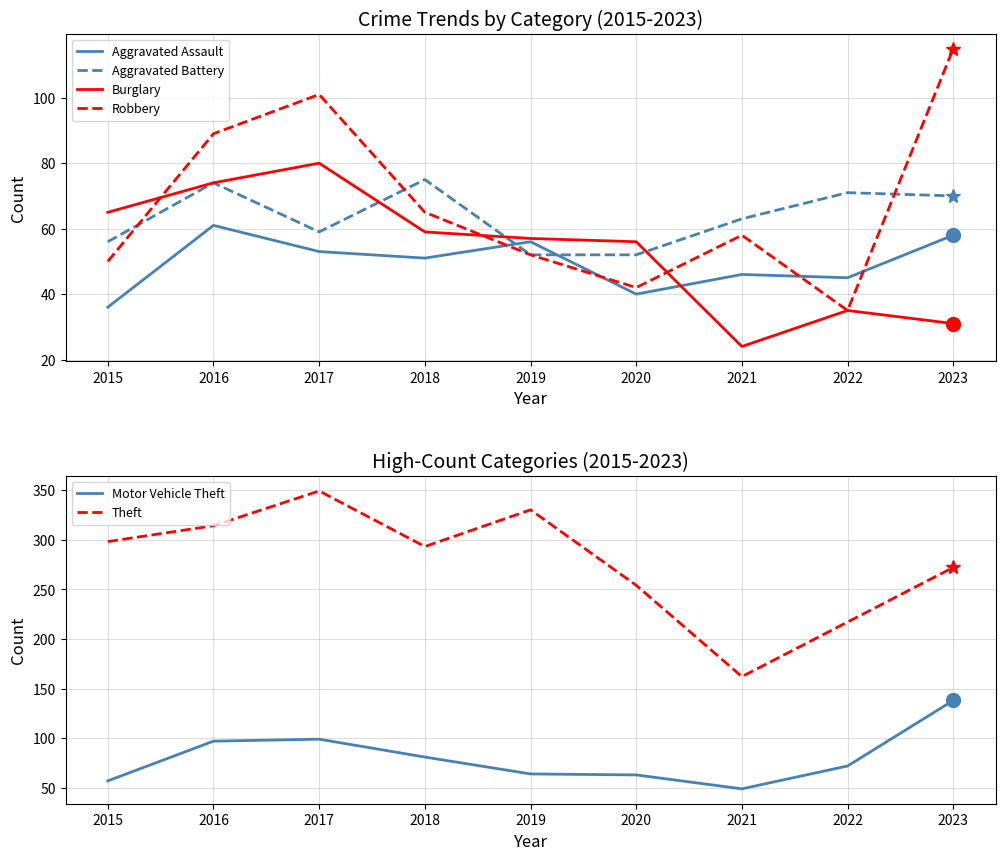

What is the spread (max minus min) of values at 2022?

182